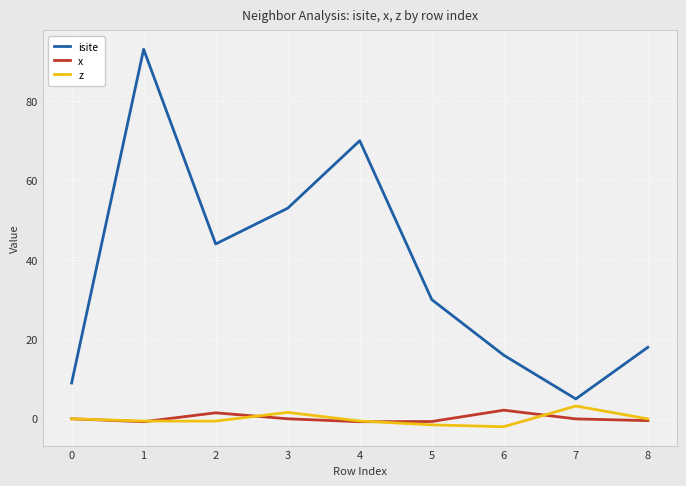

What is the difference between the x values at 2 and 3?

1.5